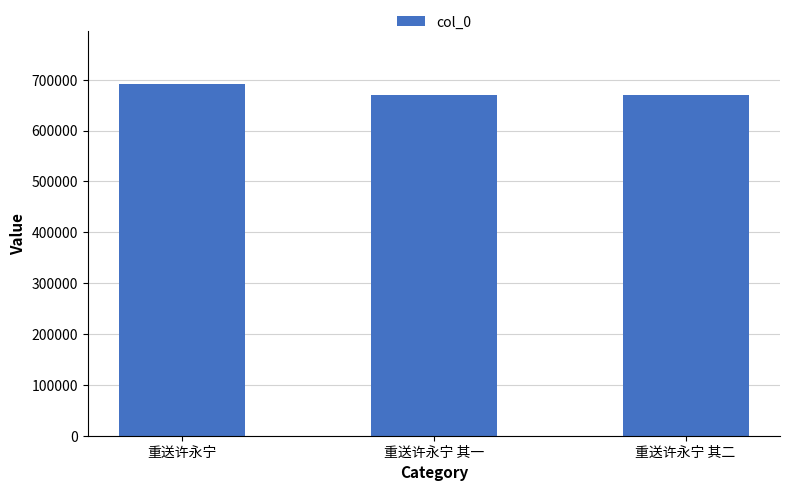

What is the label of the 3rd bar from the right?

重送许永宁